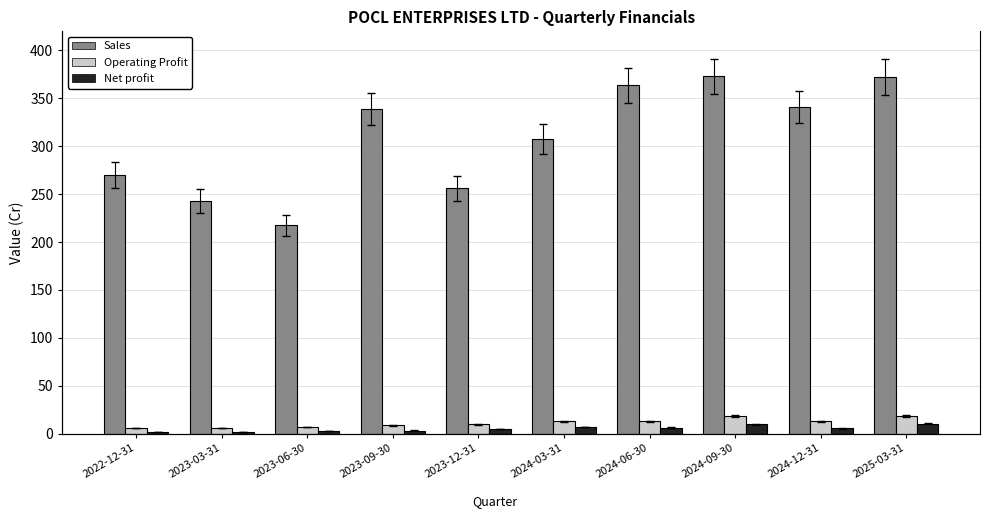

What is the maximum value for Sales?

372.9